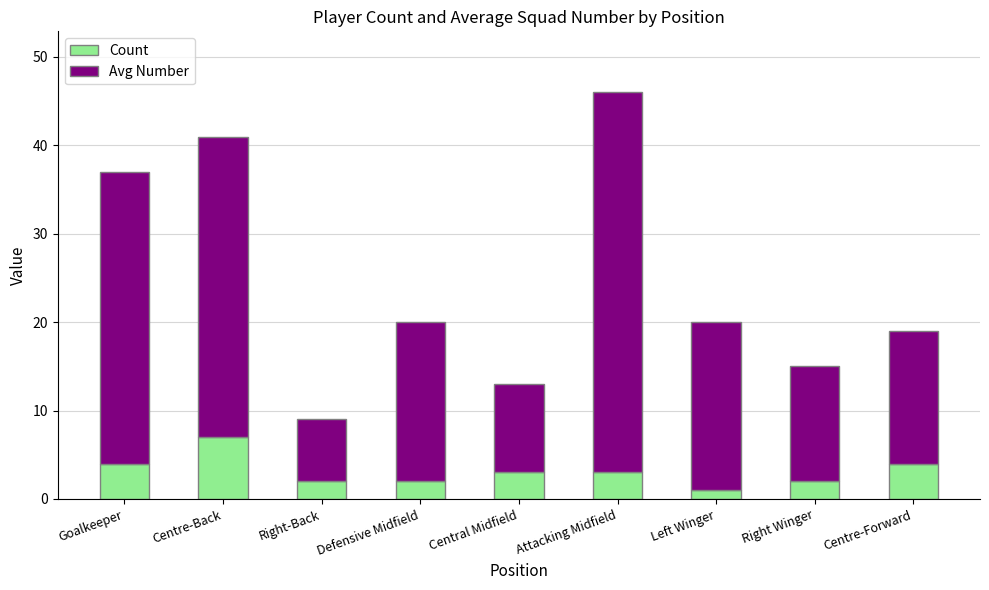

What is the sum of the Count values at Attacking Midfield and Goalkeeper?

7